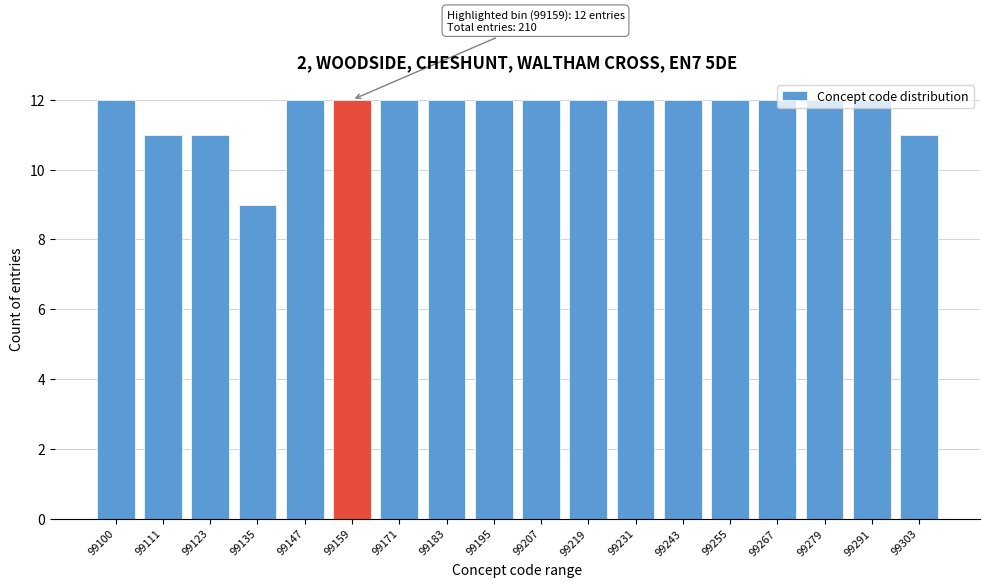

What is the change in value from 99123 to 99243?

+1